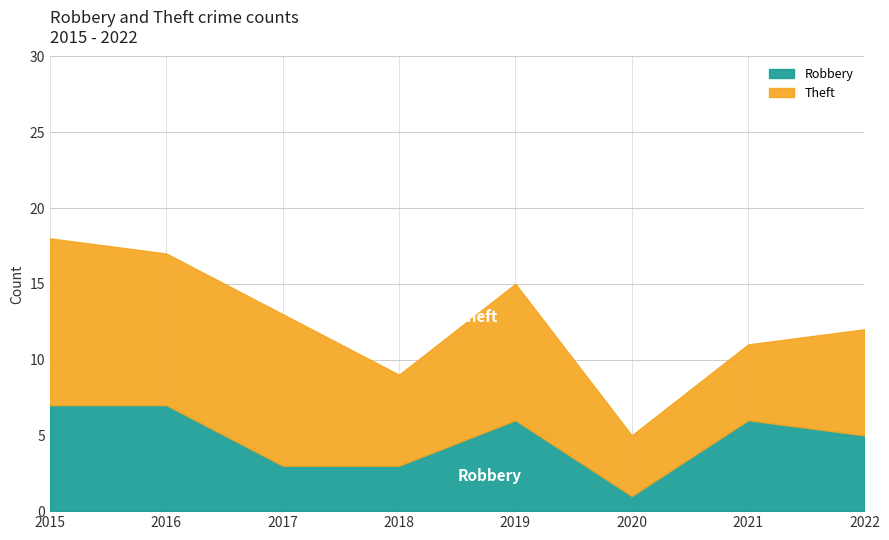

What is the average value?

5